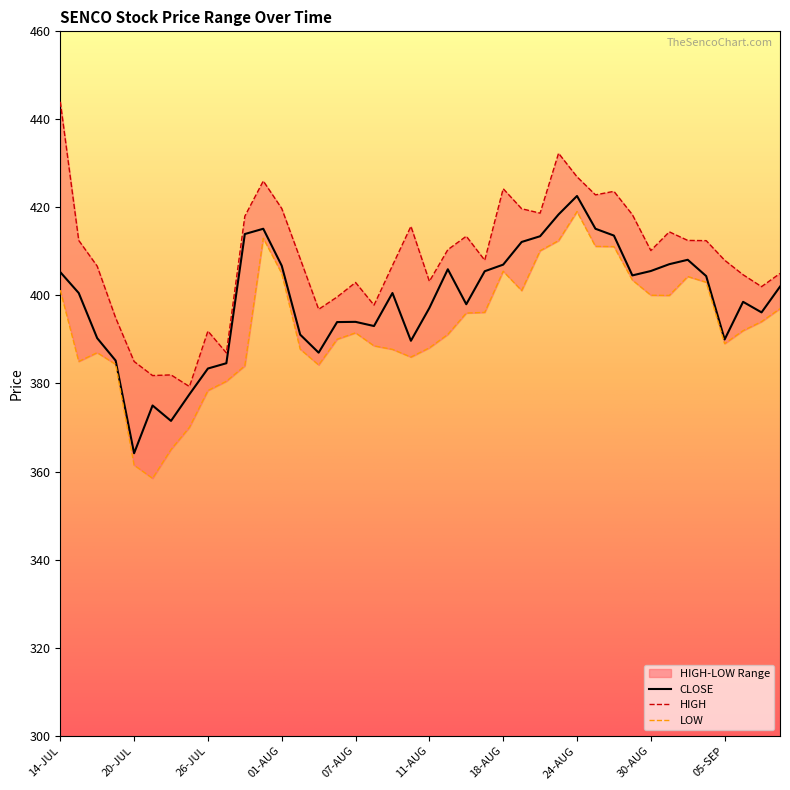

How many lines are shown in the chart?

3